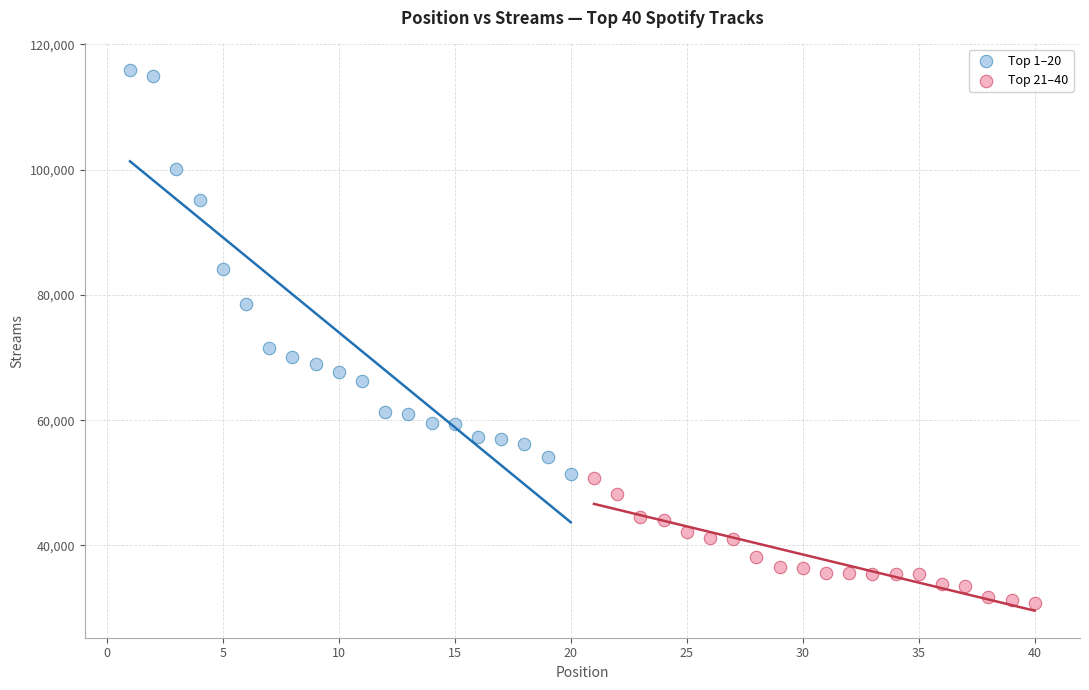

Which series contains the highest Y value?

Top 1–20